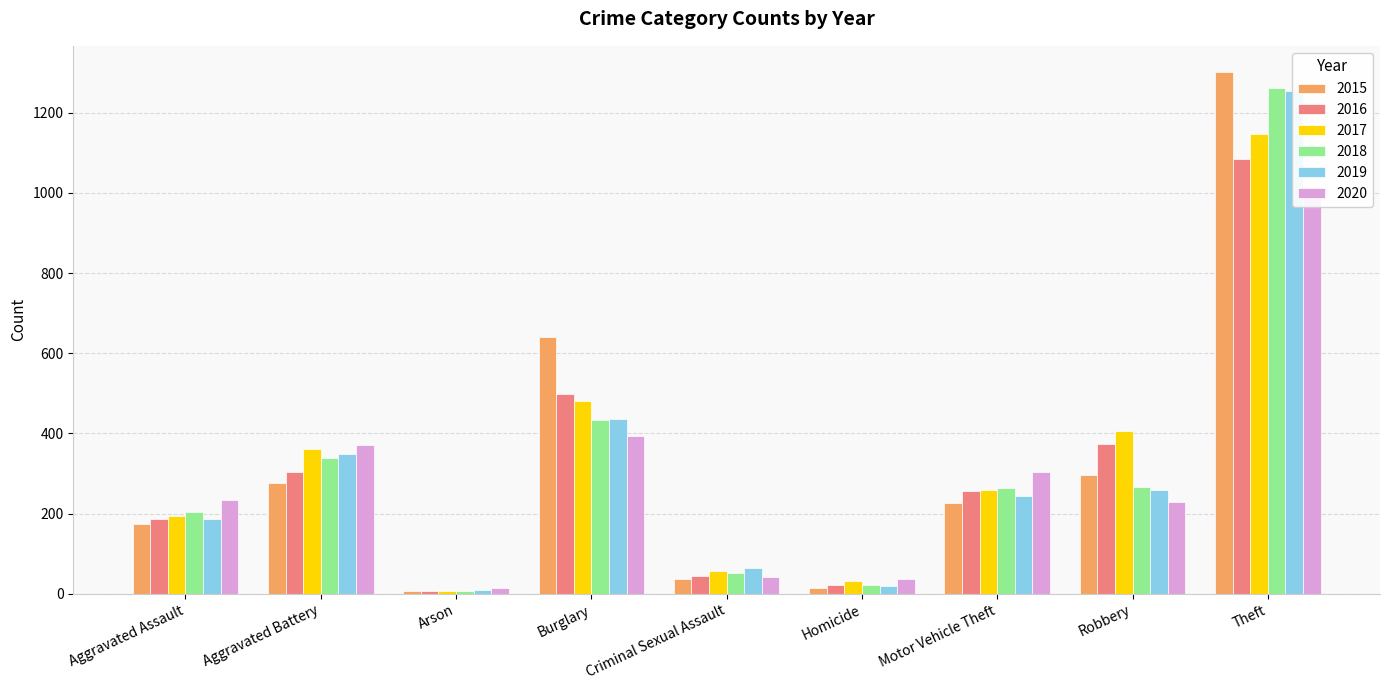

What are all the series names shown in the legend?

2015, 2016, 2017, 2018, 2019, 2020